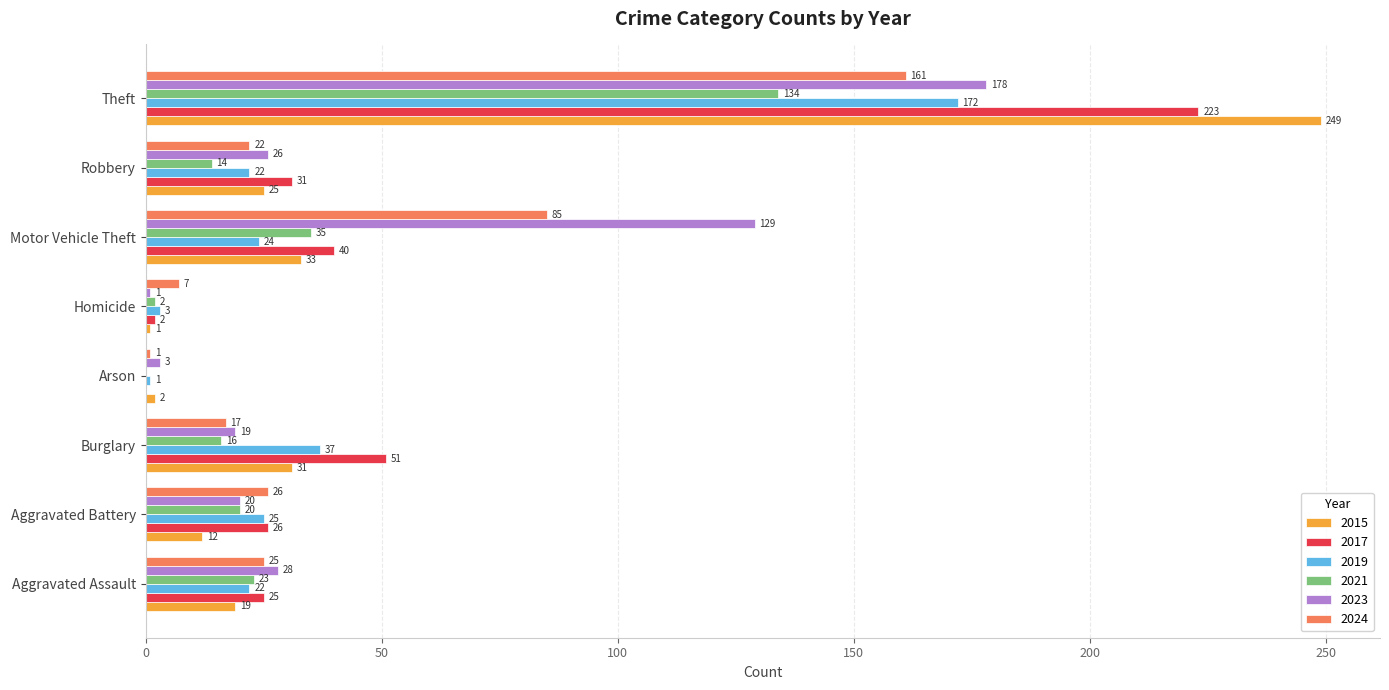

Read the 2015 value at Homicide.

1